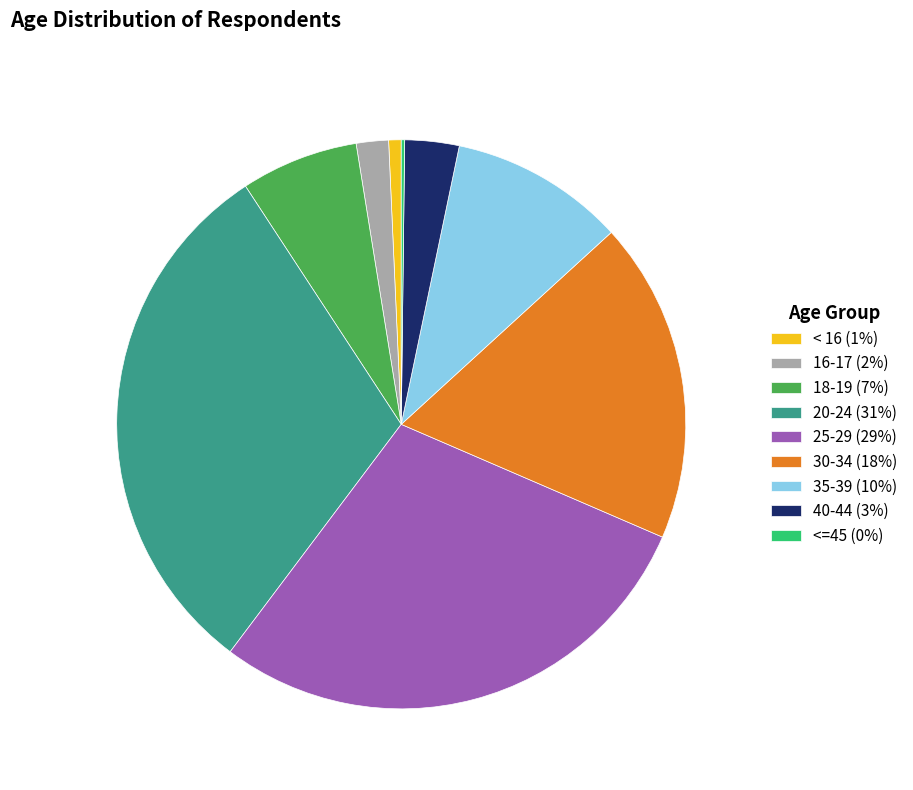

The 30-34 (18%) slice represents 18% of the pie. True or false?

True